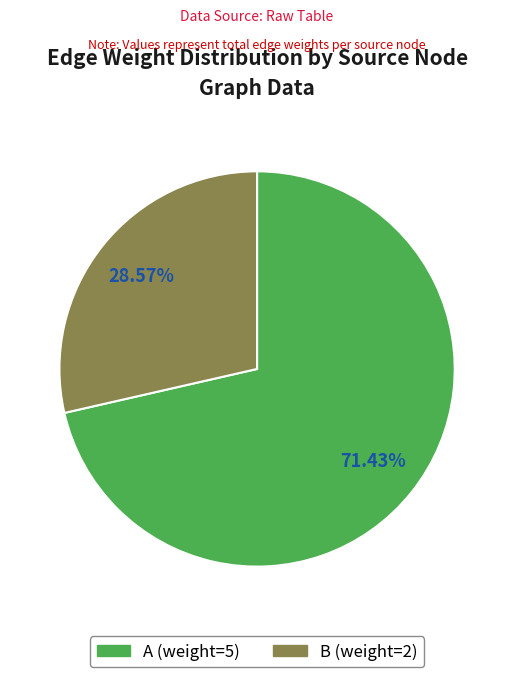

Does any single category account for the majority?

Yes